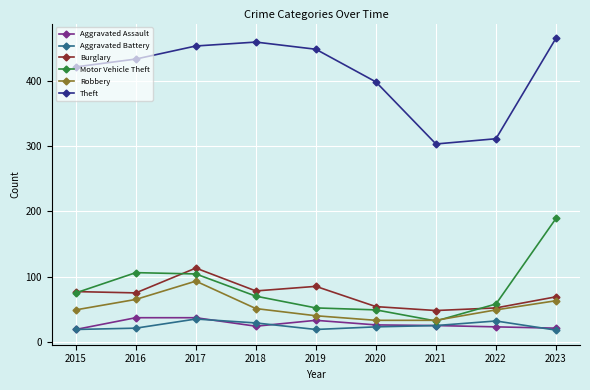

Which series has the widest spread of values?

Theft